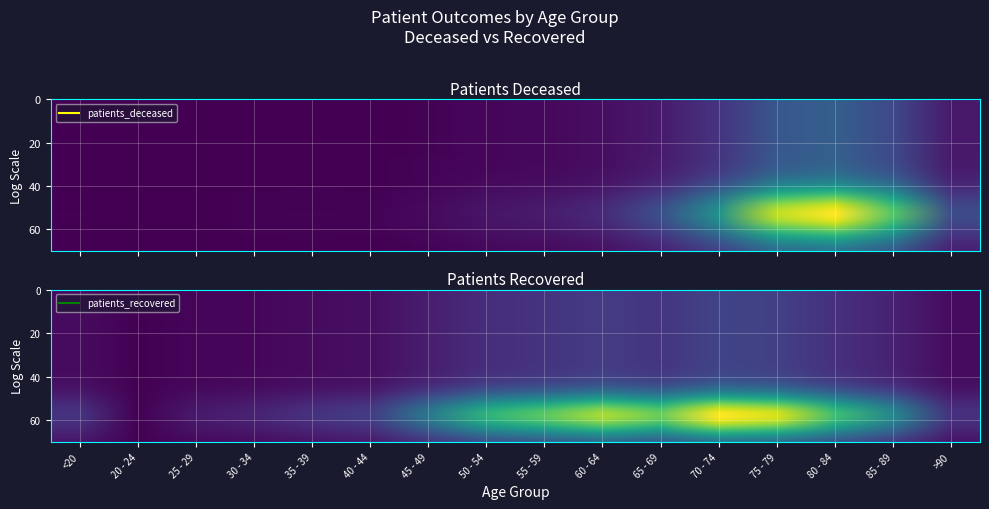

What is the average value of the patients_recovered series?

0.1